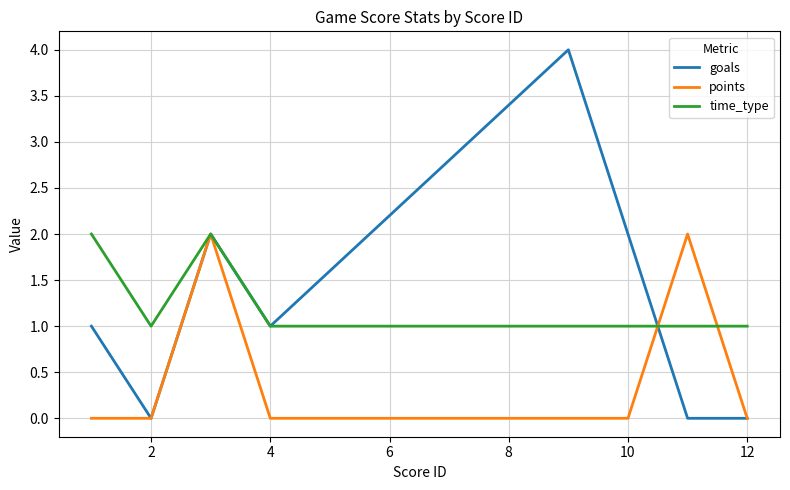

Which series has the widest spread of values?

goals